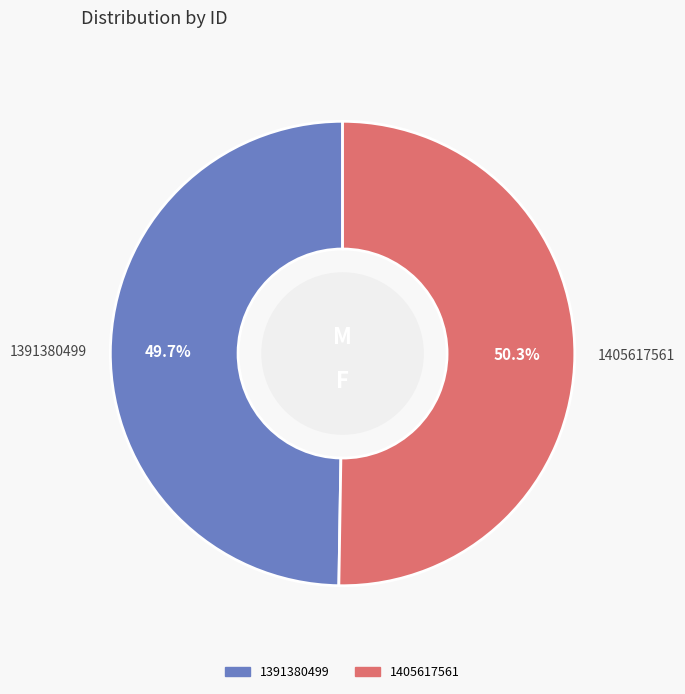

What is the ratio of the value at 1391380499 to the value at 1405617561?

1.0